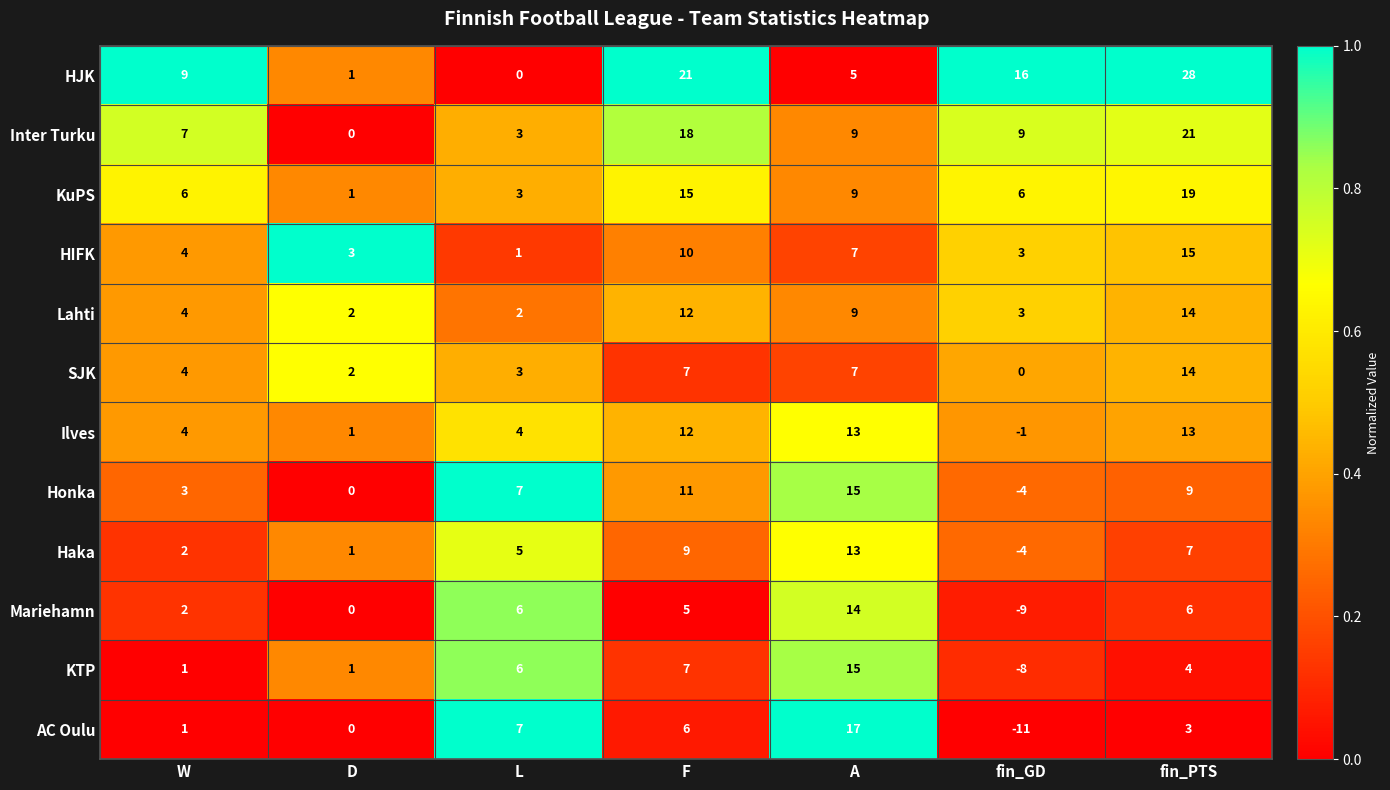

Count the number of categories in the chart.

7